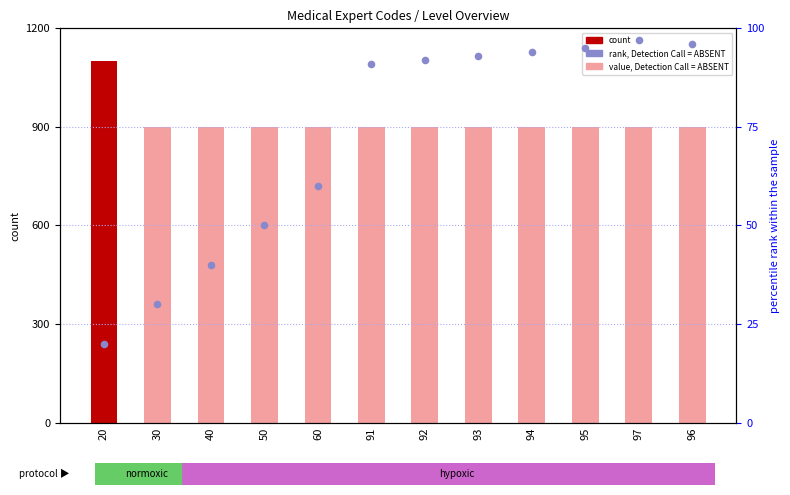

At which category is the sum across all series the highest?

20